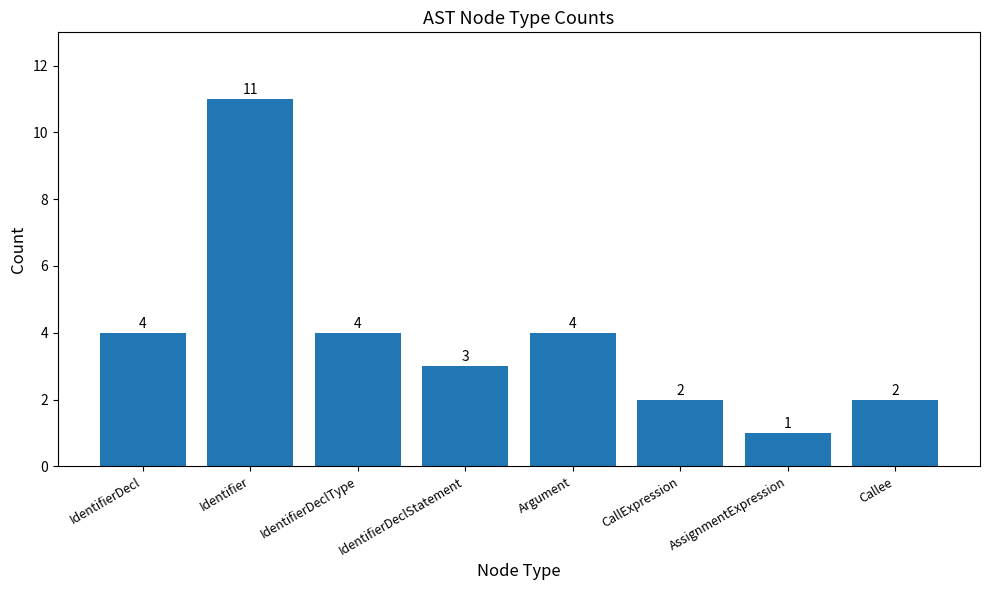

What is the greatest value displayed?

11